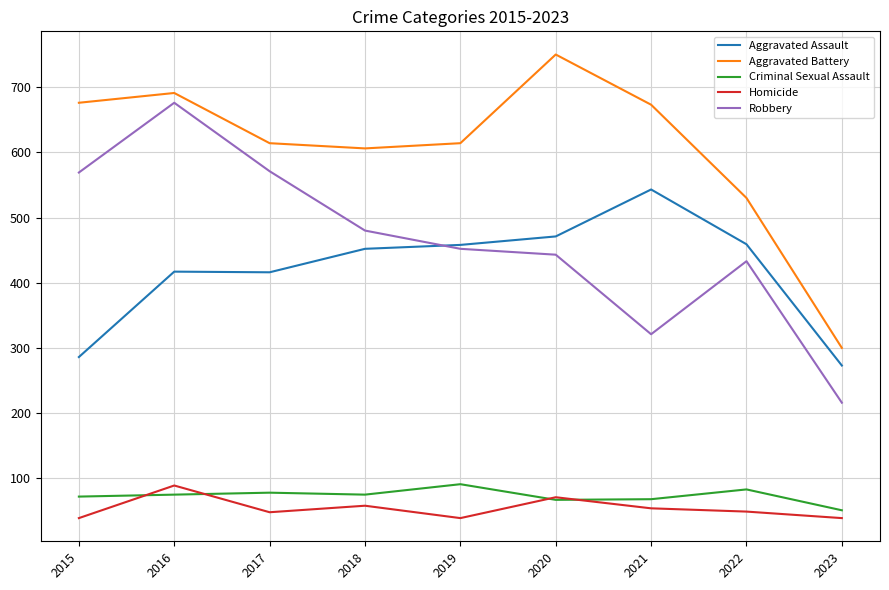

What is the total value across all series at 2021?

1659